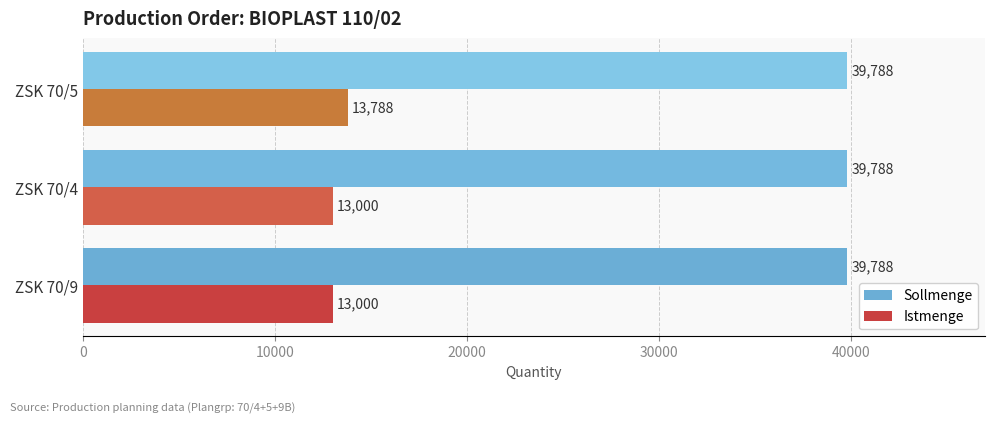

What is the difference between the maximum and second lowest values in the Istmenge series?

788